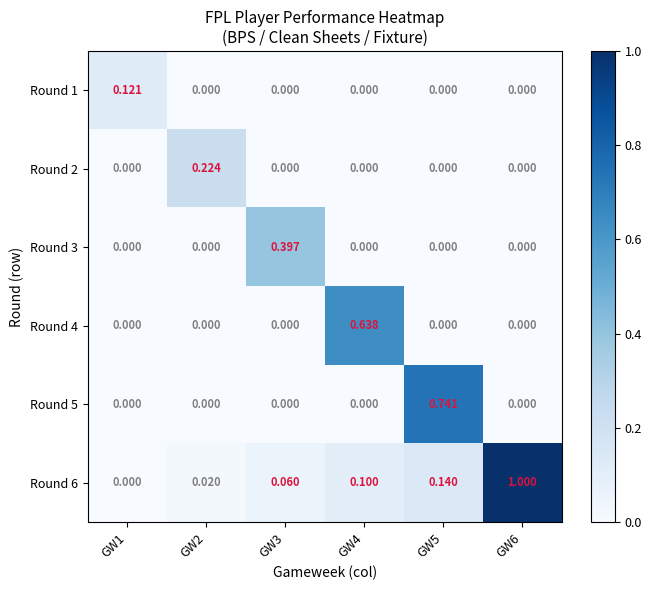

Which series has the largest total across all categories?

Round 6